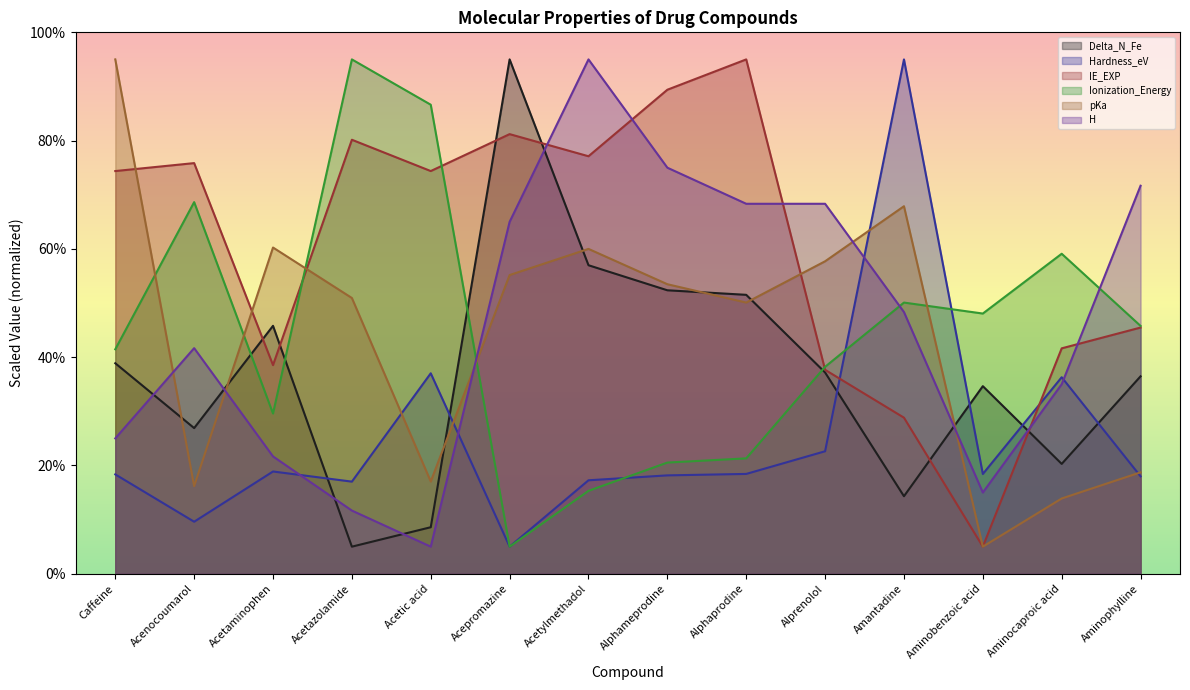

How many lines are shown in the chart?

6